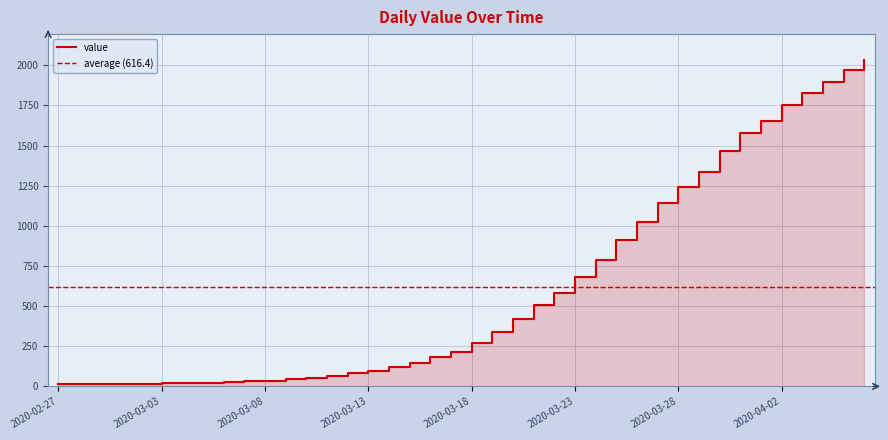

True or false: the data shows 17 at 2020-03-01.

True